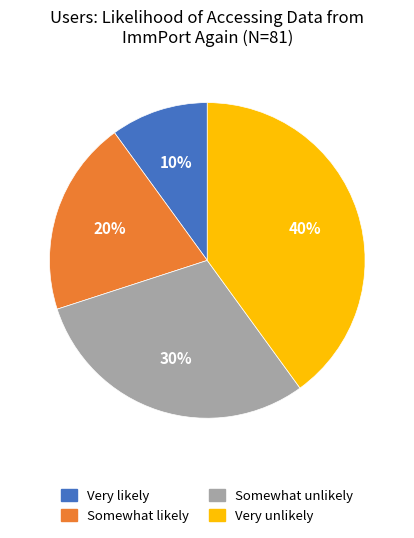

Does any single category account for the majority?

No